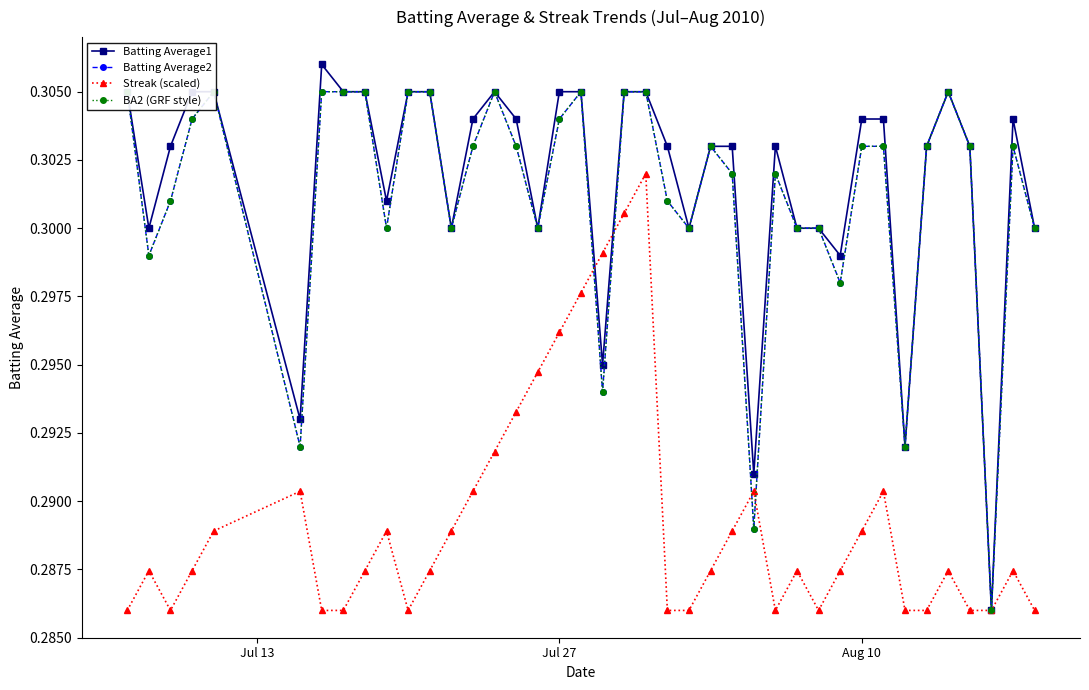

How many data points does each series have?

40